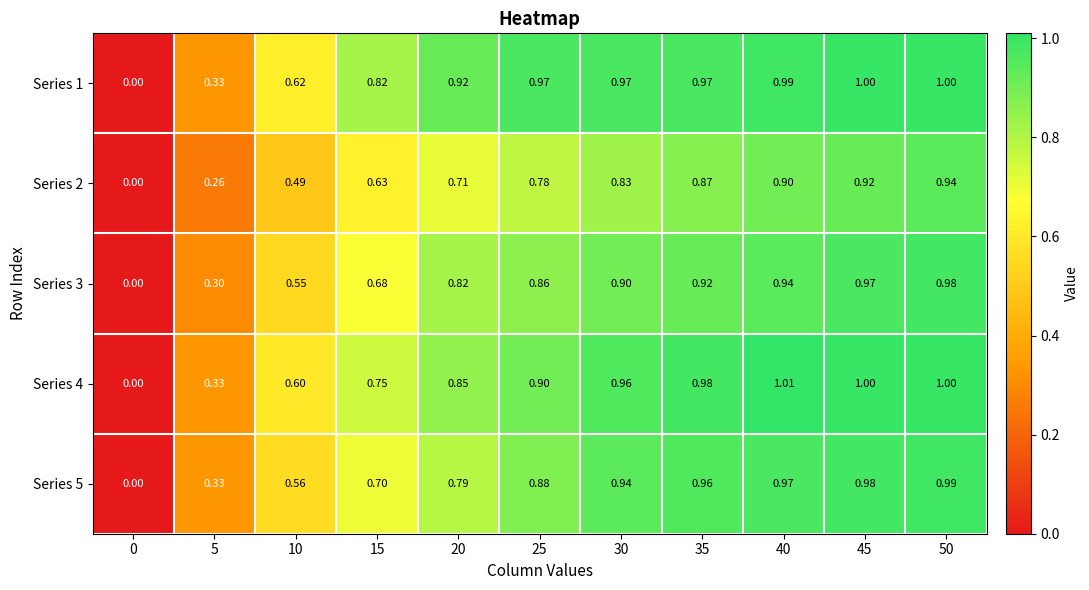

Is the value of Series 1 at 45 greater than the value of Series 4 at 20?

Yes